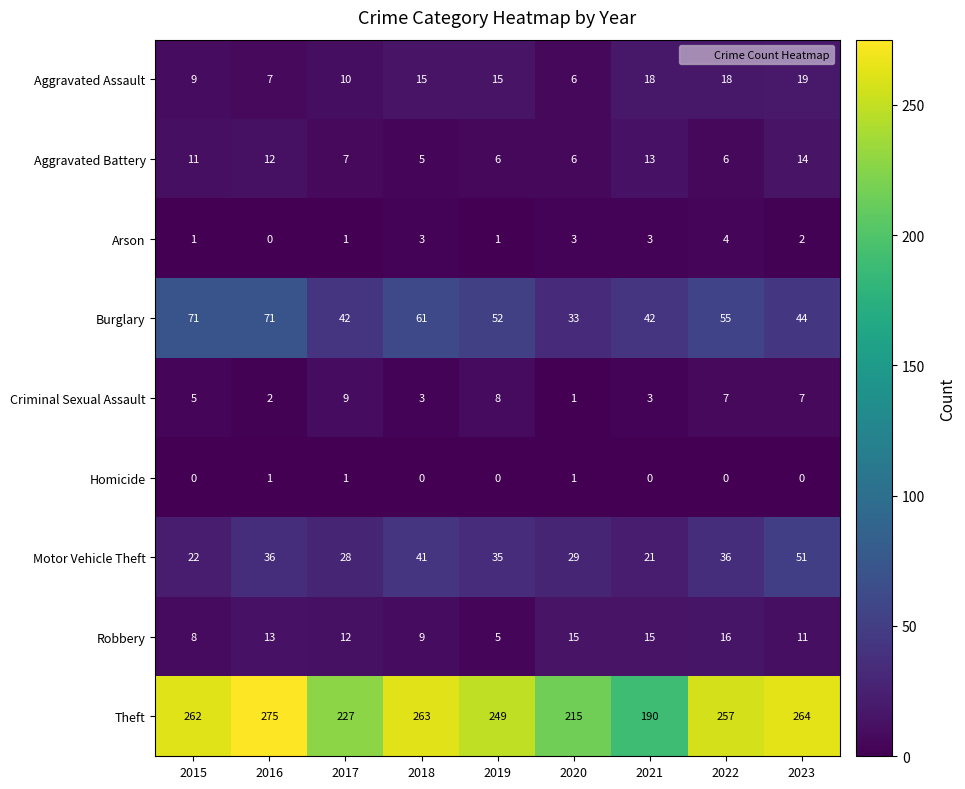

At how many categories does at least one series exceed 54?

9